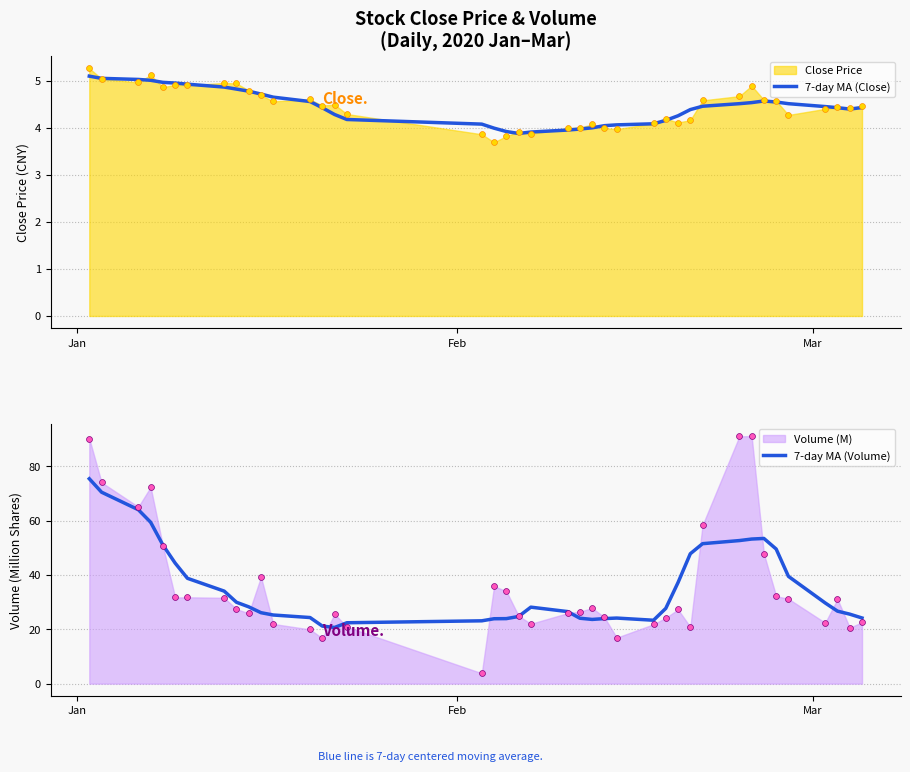

What is the minimum value for 7-day MA (Close)?

3.9